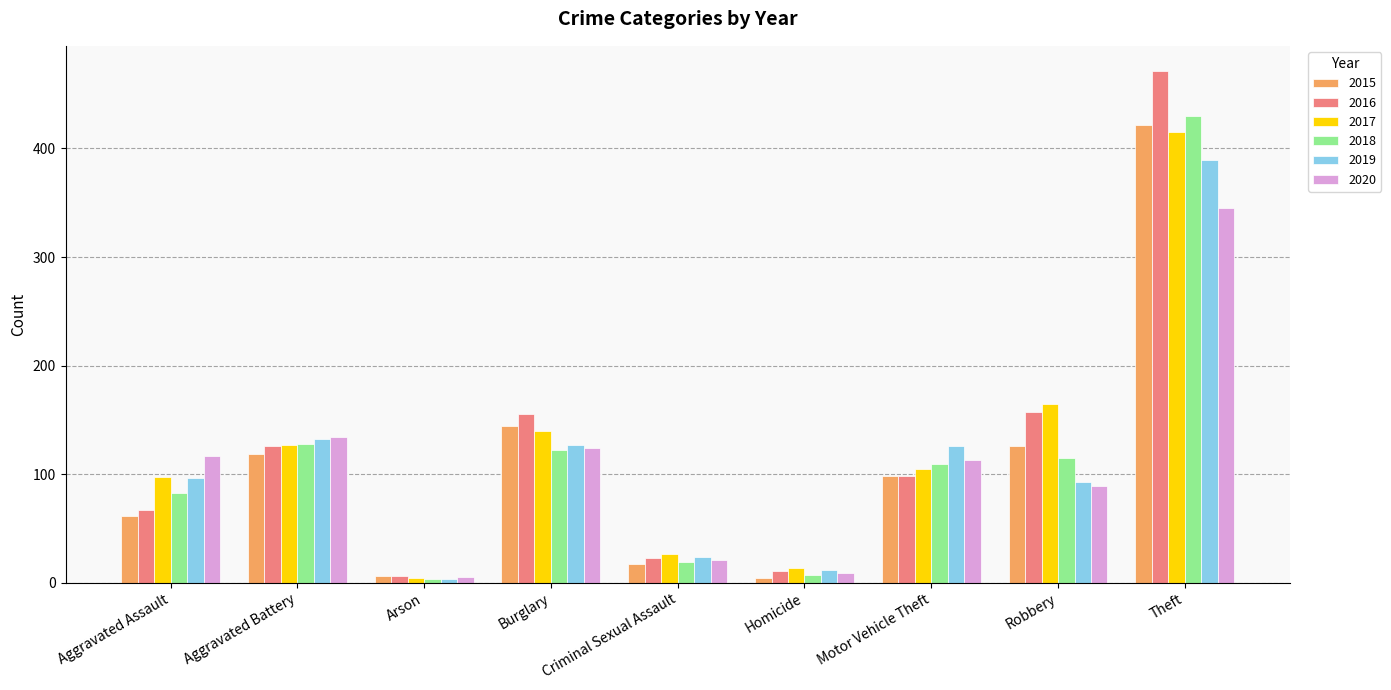

What is the value of the 2015 bar at the 3rd from the left?

6